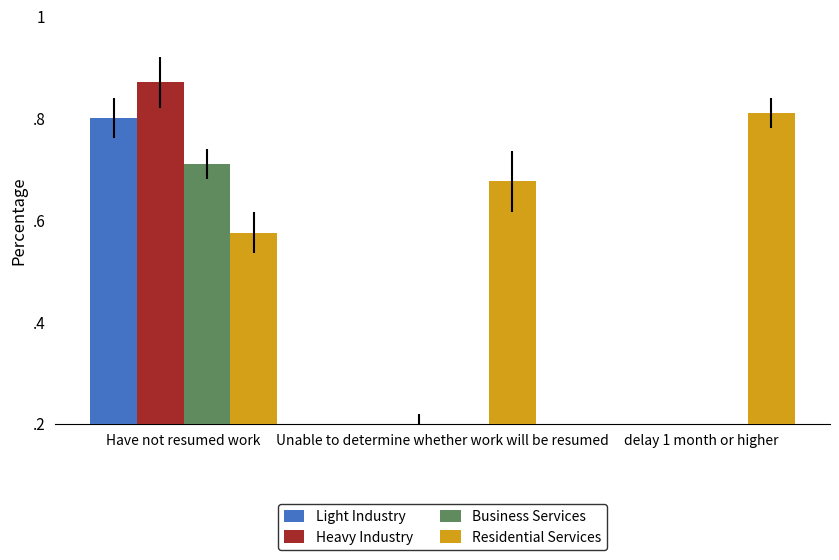

At how many categories does at least one series exceed 0?

3